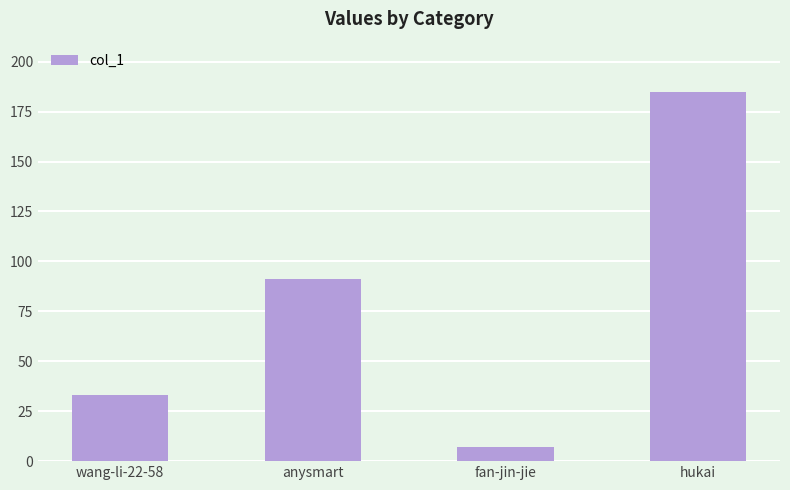

At which category does the chart reach its peak across all series?

hukai